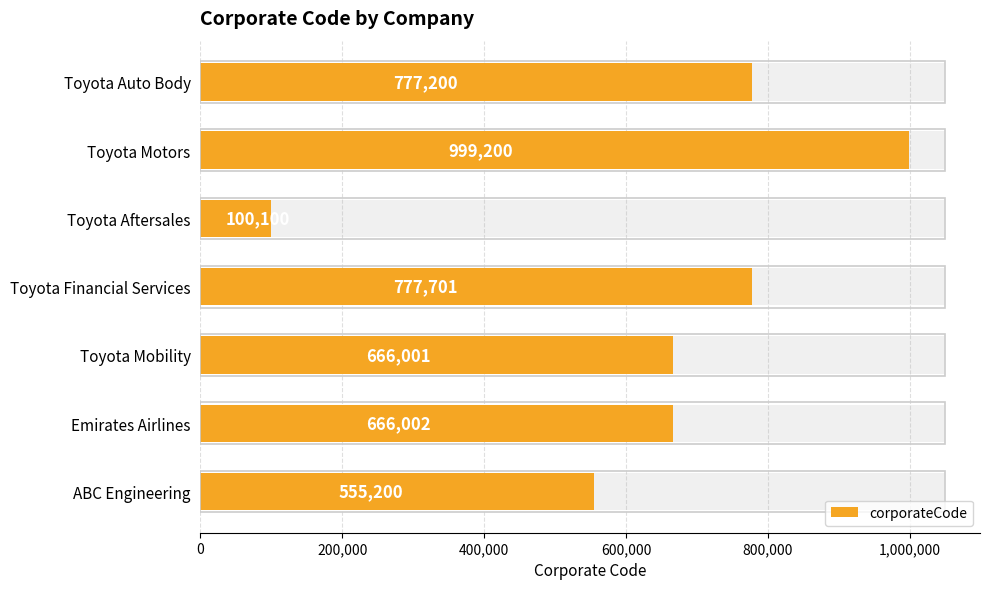

What position from the right is Emirates Airlines?

2